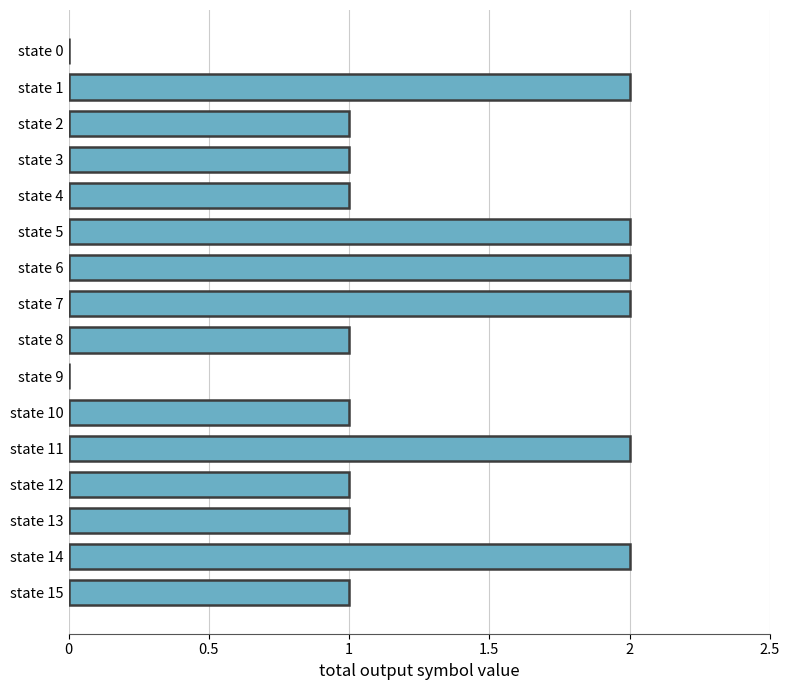

How many series are shown in this chart?

1